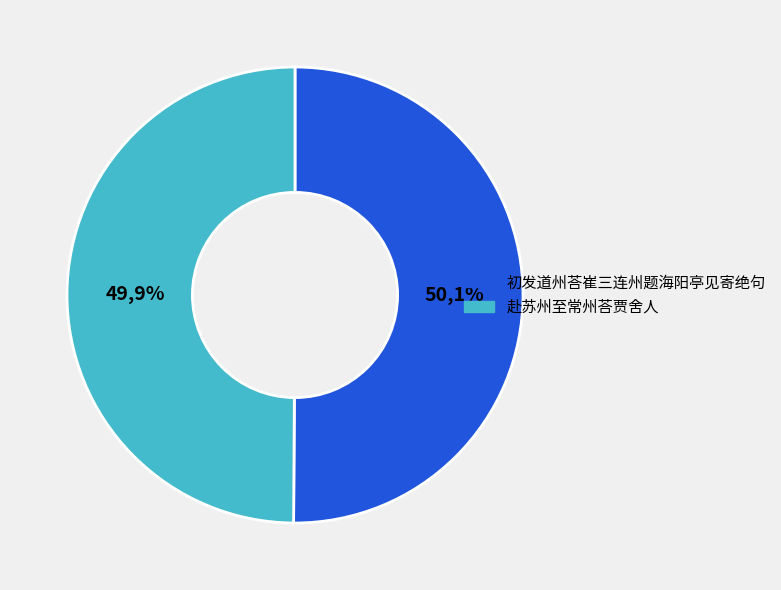

What is the majority slice?

初发道州荅崔三连州题海阳亭见寄绝句